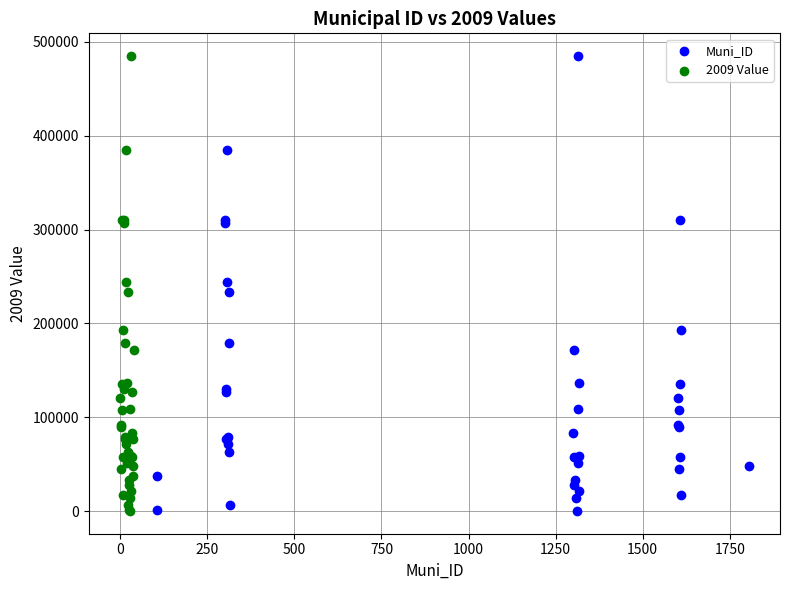

What are all the series names shown in the legend?

Muni_ID, 2009 Value